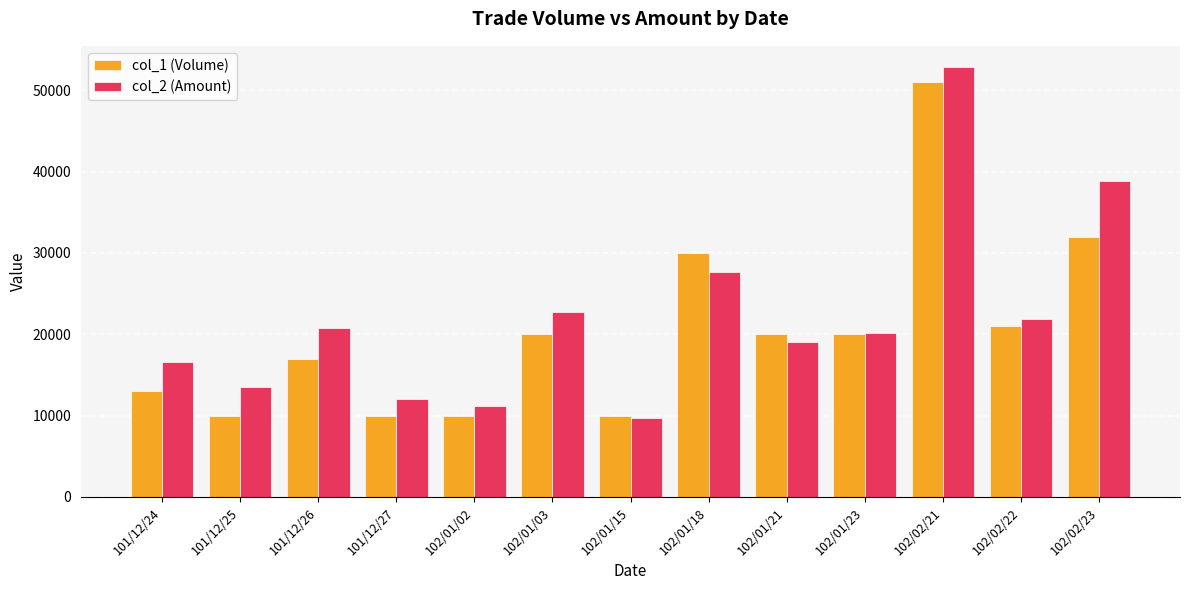

At how many categories does at least one series exceed 39557?

1